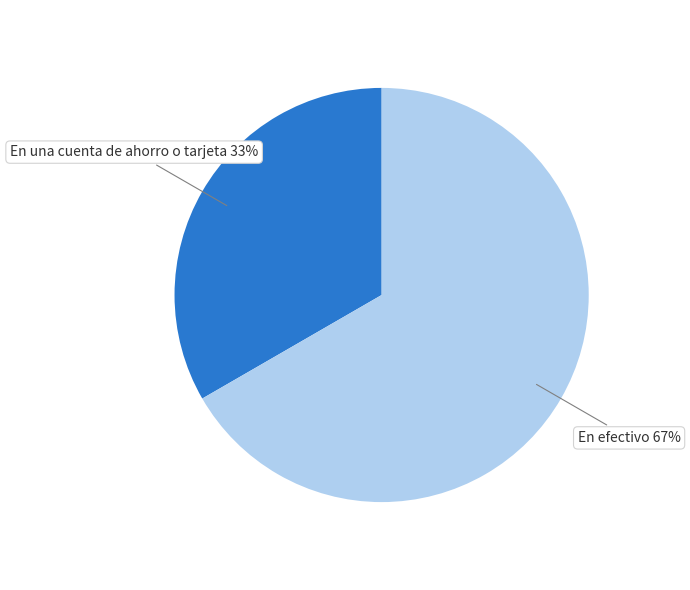

Is there any slice that represents more than half of the pie?

Yes